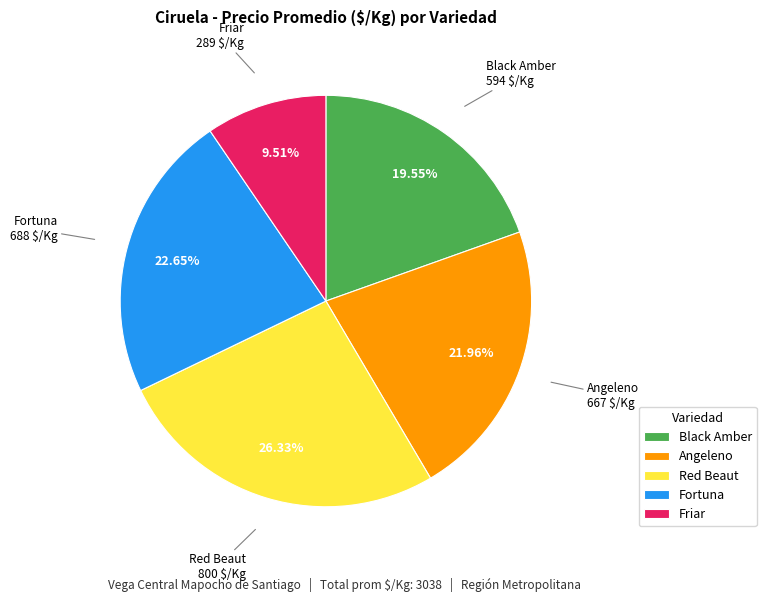

True or false: Fortuna accounts for 23% of the total.

True